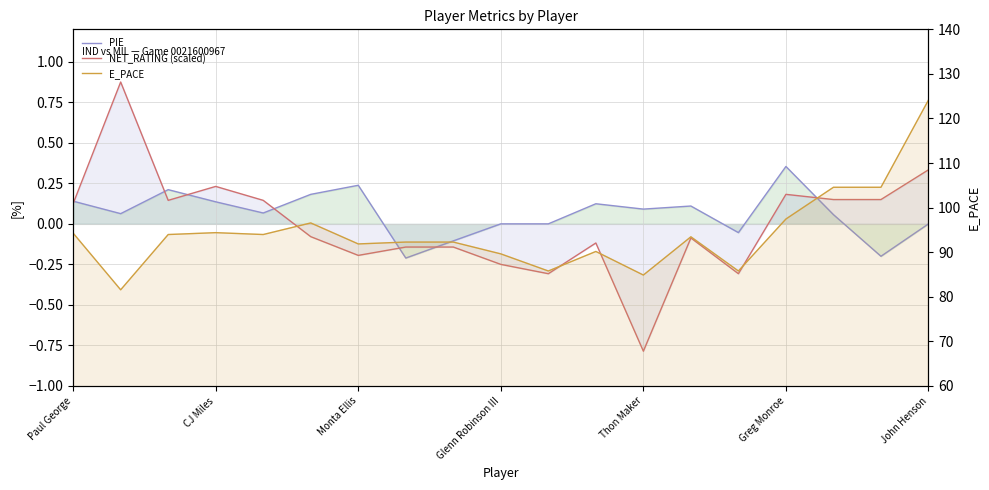

What is the minimum value for PIE?

-0.2